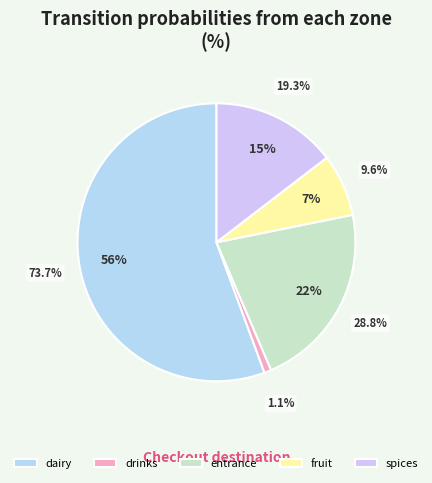

To the nearest percent, what percentage of the pie is dairy?

56%